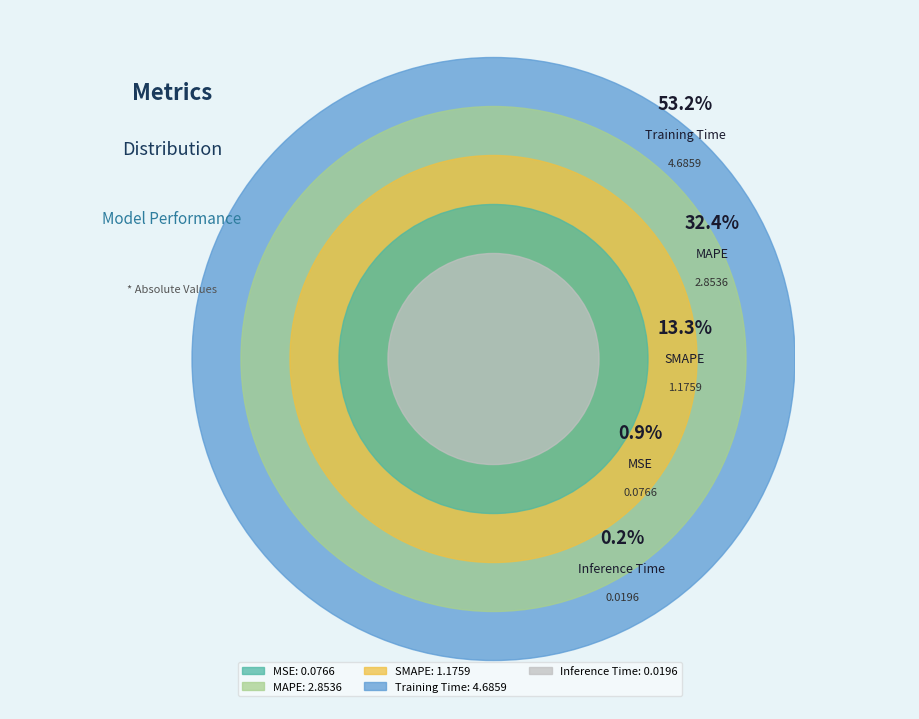

To the nearest percent, what is the combined percentage of Inference Time and MSE?

1%